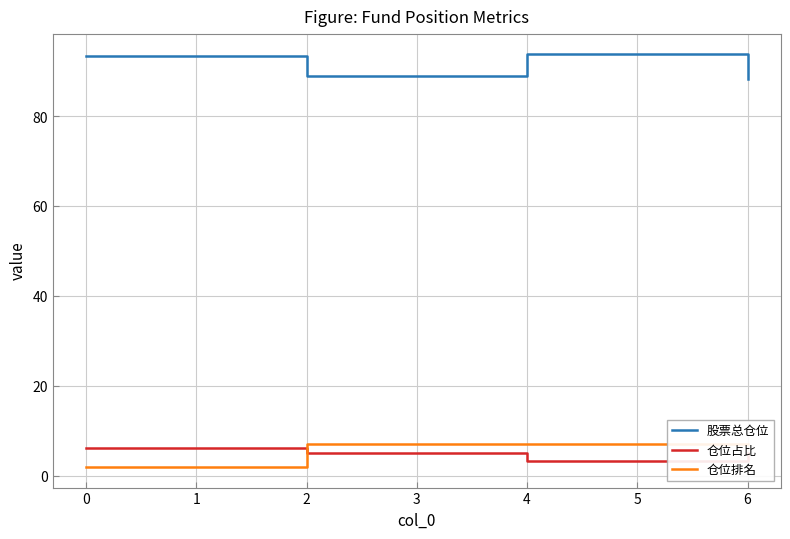

Reading left to right, what are all the values shown in this chart?

股票总仓位: 93.3	93.3	88.9	88.9	93.9	93.9	88.3
仓位占比: 6.2	6.2	5.1	5.1	3.4	3.4	5.2
仓位排名: 2.0	2.0	7.0	7.0	7.0	7.0	7.0